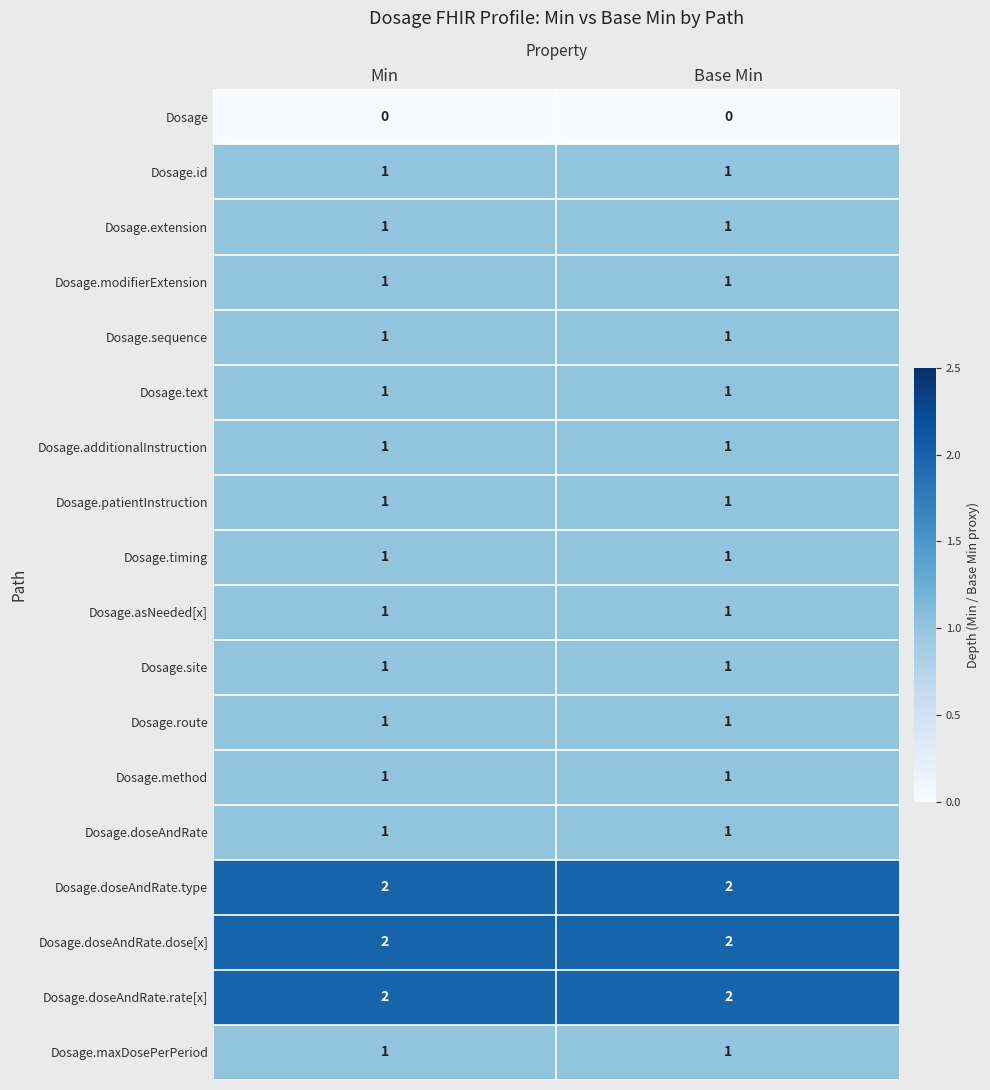

Which label corresponds to the smallest value in the chart?

Min